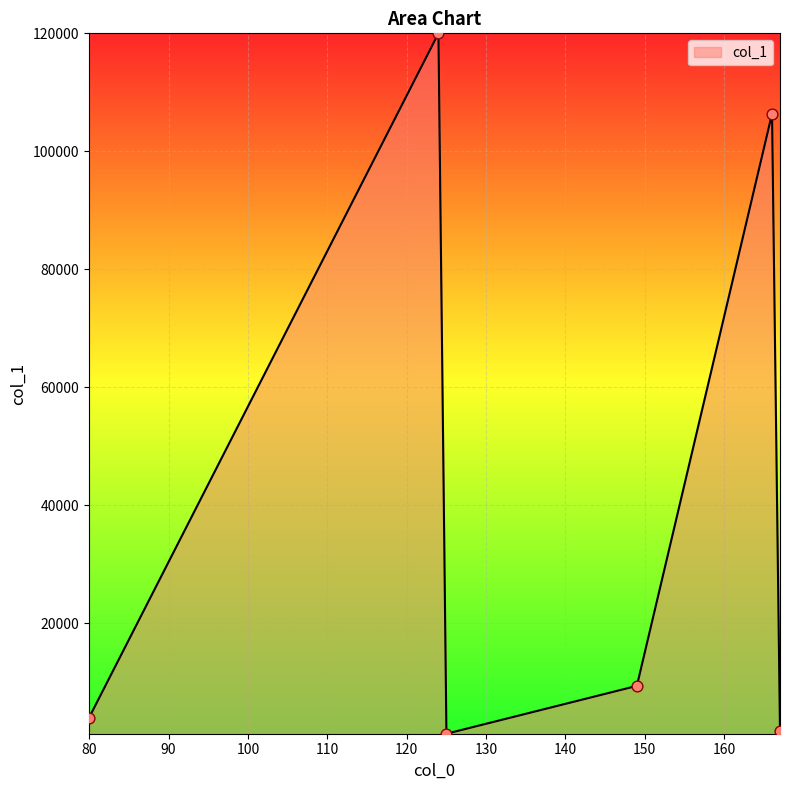

True or false: the data has more than 1 interior local peaks.

True